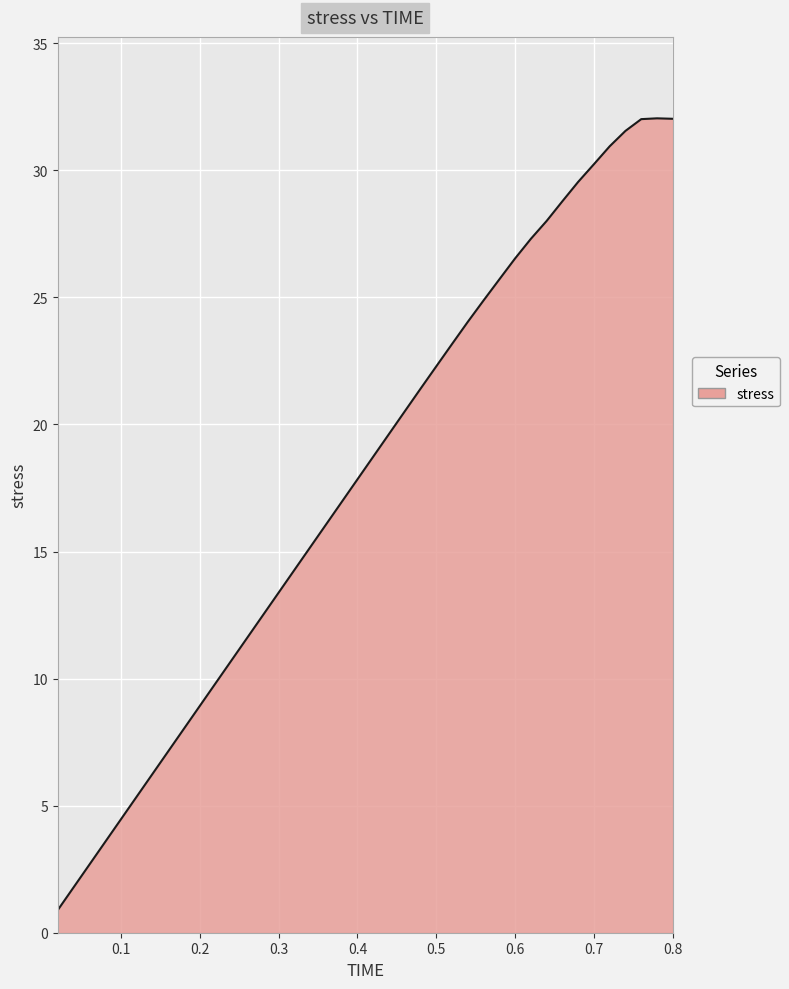

Count the number of categories in the chart.

40